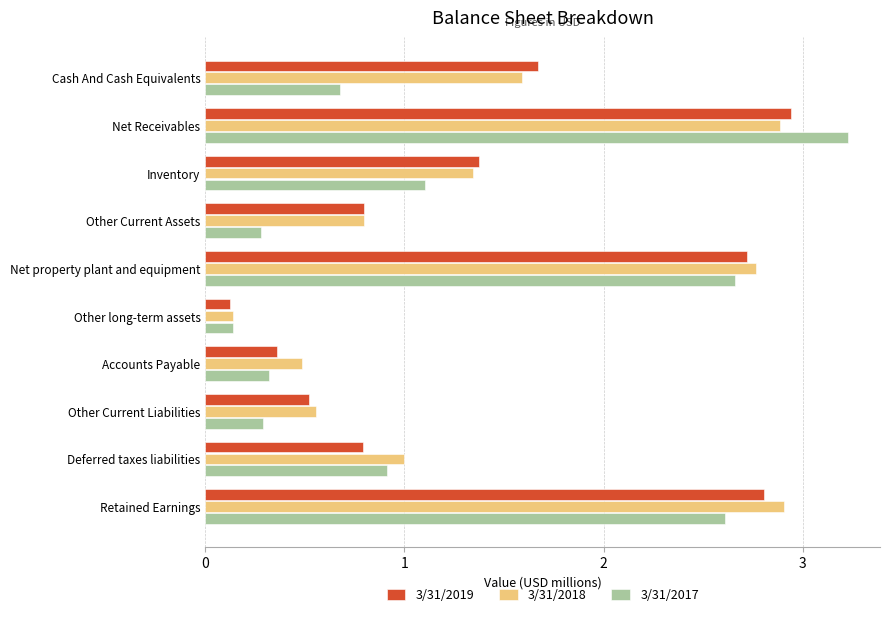

What is the difference between the maximum and minimum values in the 3/31/2017 series?

3.1